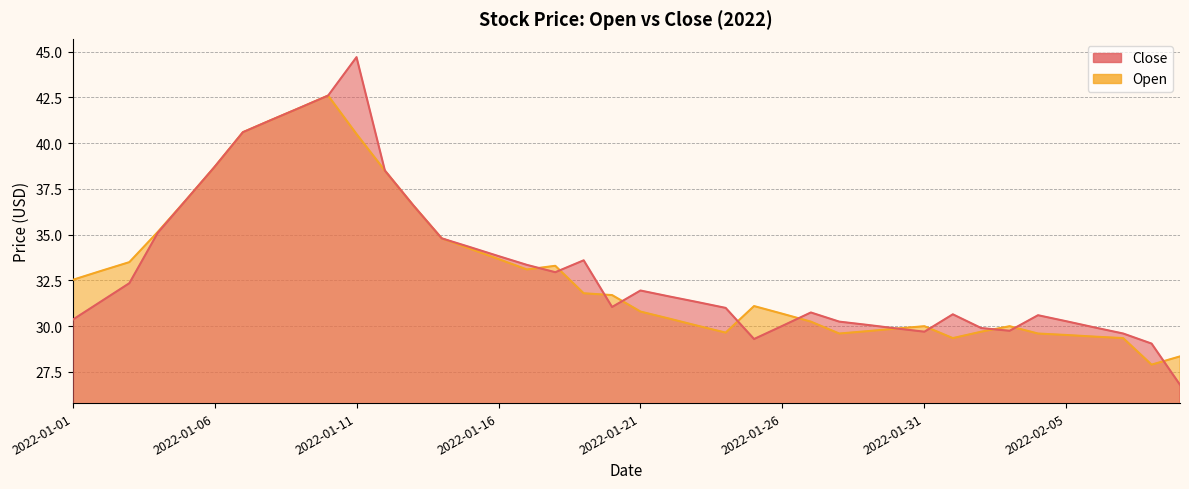

True or false: Open and Close cross at least once.

True